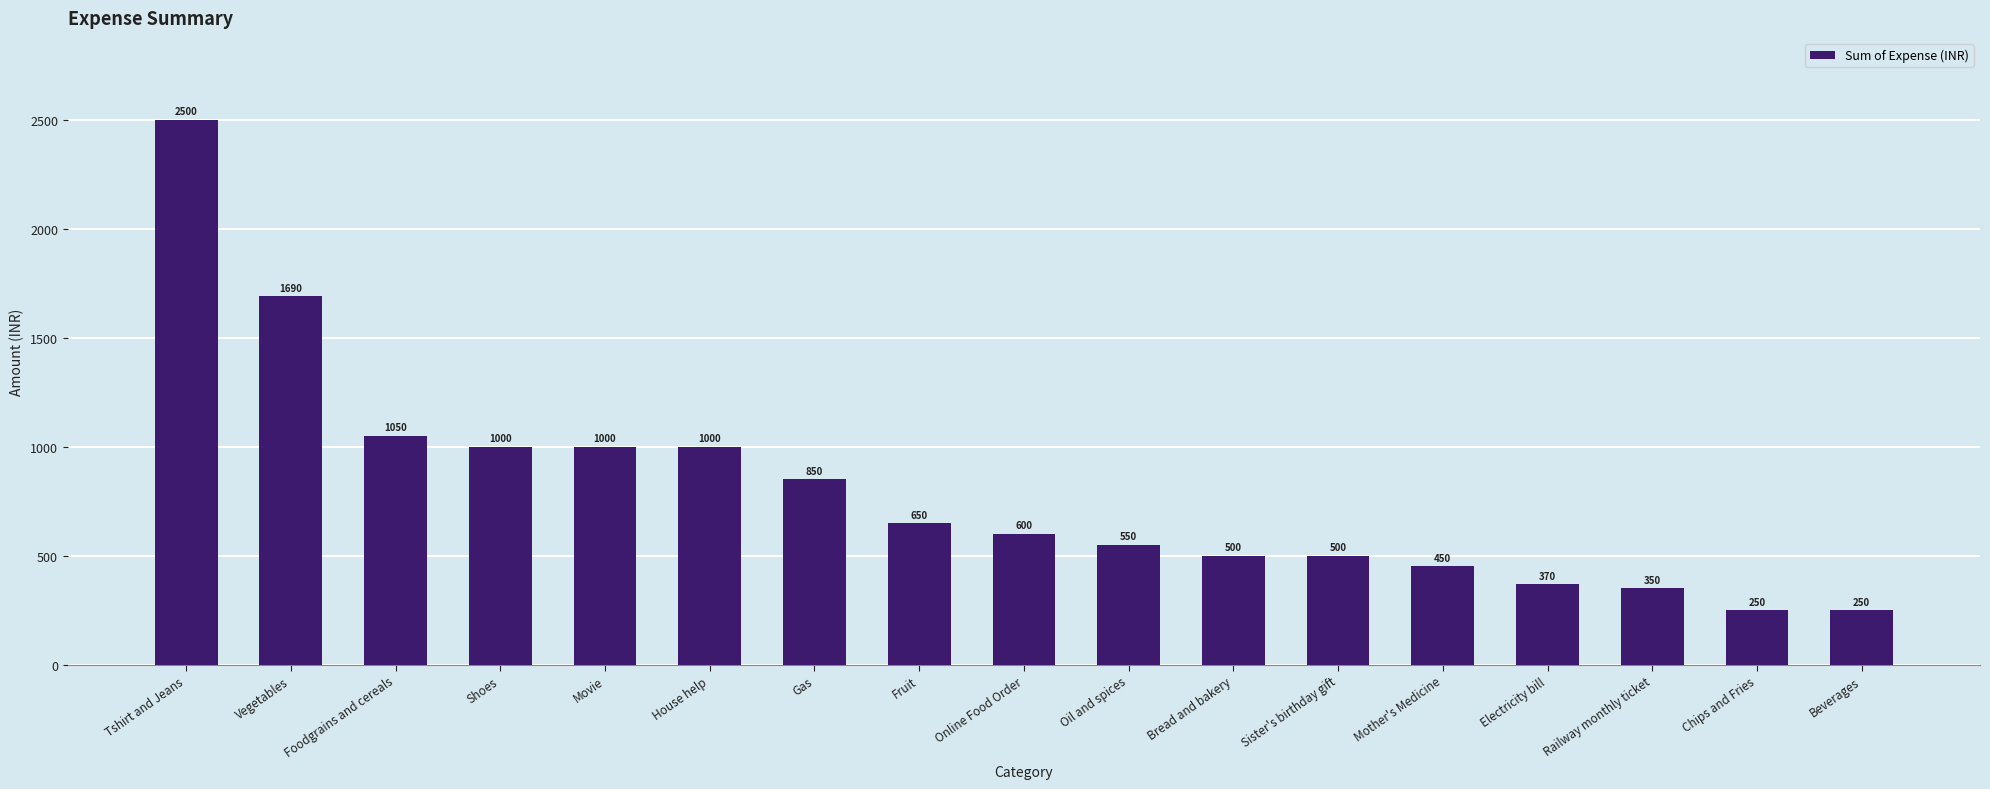

How many bars are there in total?

17